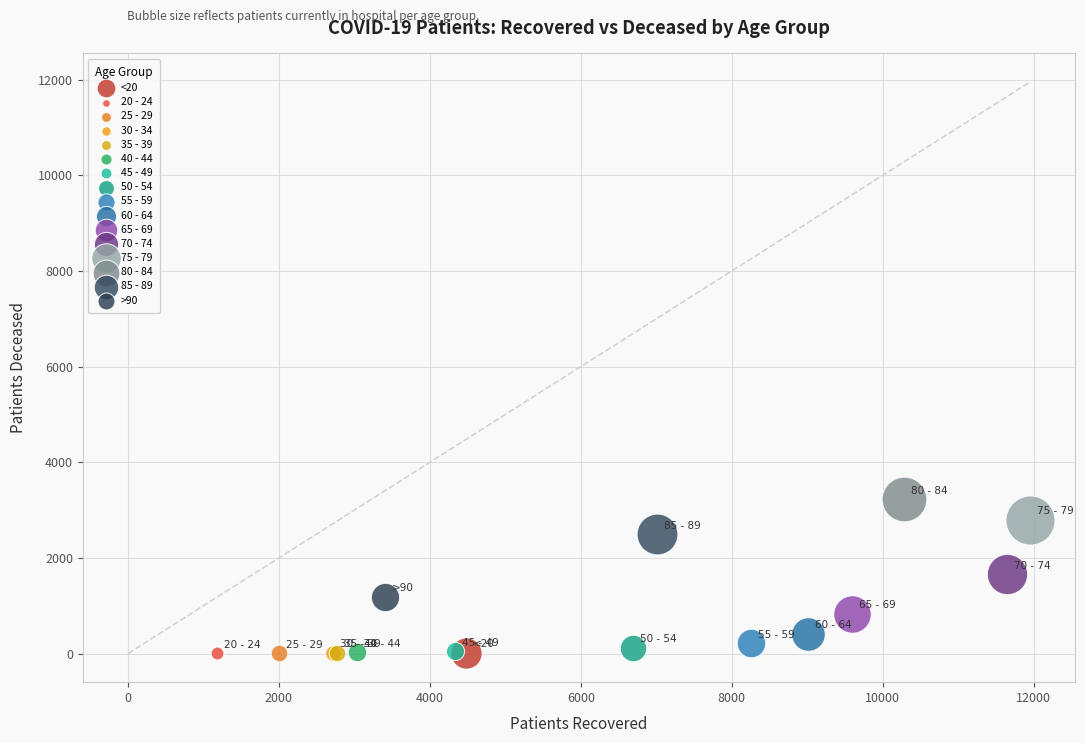

What are all the series names shown in the legend?

<20, 20 - 24, 25 - 29, 30 - 34, 35 - 39, 40 - 44, 45 - 49, 50 - 54, 55 - 59, 60 - 64, 65 - 69, 70 - 74, 75 - 79, 80 - 84, 85 - 89, >90